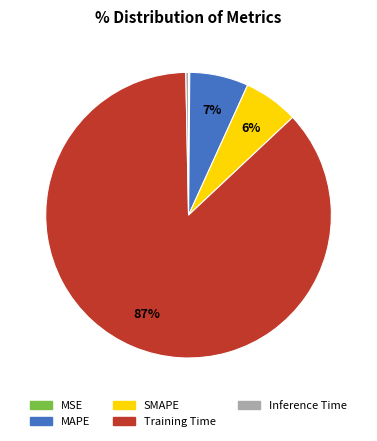

The MAPE slice represents 7% of the pie. True or false?

True